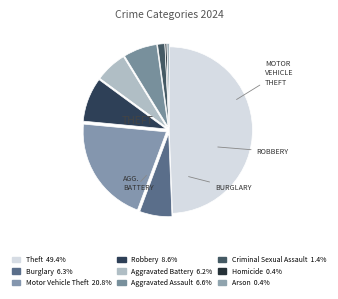

To the nearest percent, what is the difference between the largest and smallest slice percentages?

49%